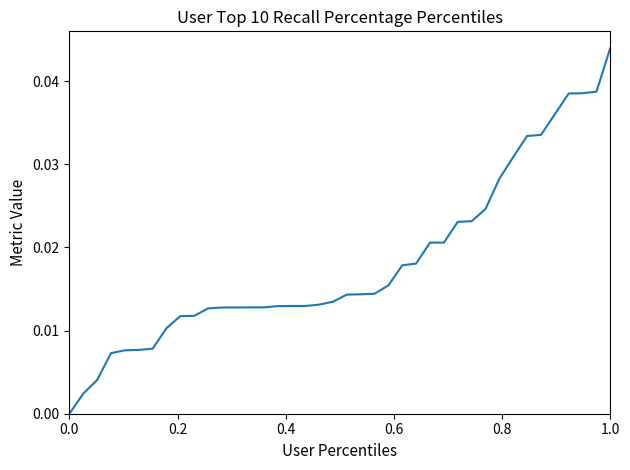

What is the sum of all values?

0.7